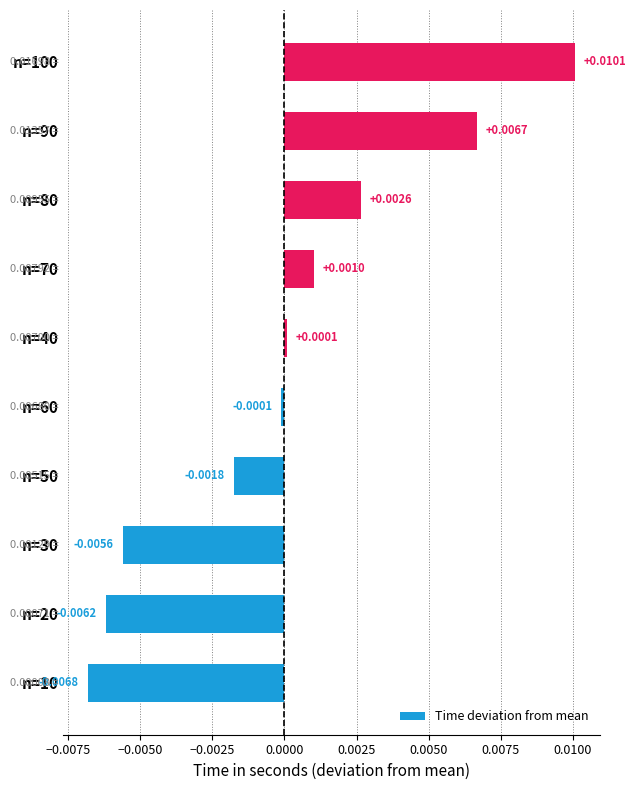

Which category has the lowest value across all series?

n=10